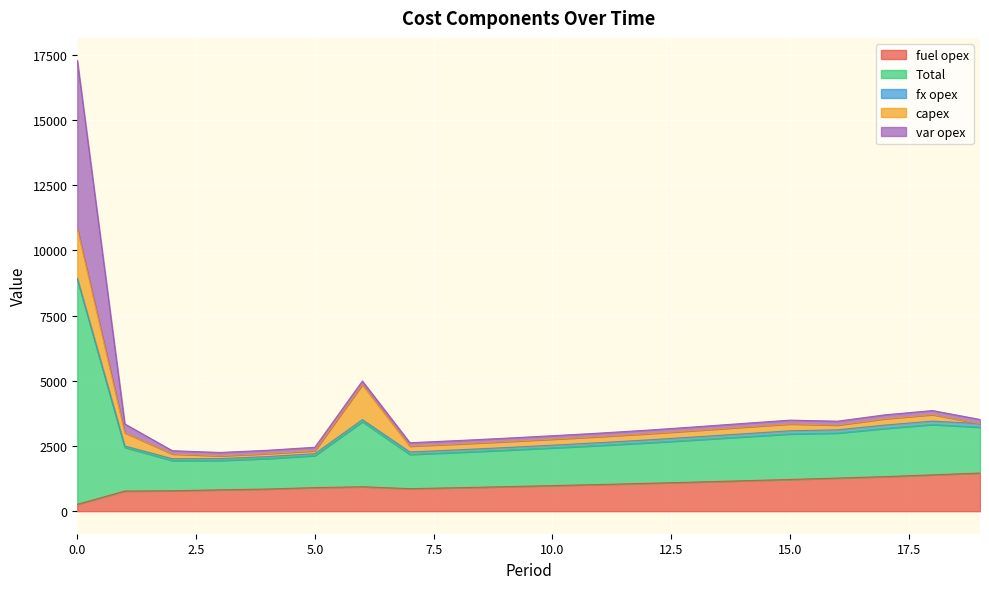

Reading right to left, extract all data points from this chart.

fuel opex: 1463	1393	1325	1270	1216	1166	1116	1069	1023	981	939	900	864	937	904	850	819	783	772	263
Total: 1759	1930	1848	1726	1746	1682	1617	1554	1498	1447	1399	1354	1313	2496	1226	1168	1126	1160	1673	8644
fx opex: 136	132	129	125	121	117	114	110	107	103	100	97	93	79	75	75	72	69	55	28
capex: 0	249	242	182	263	256	247	238	233	231	229	227	225	1344	113	113	107	182	509	1909
var opex: 160	156	152	149	146	143	140	137	135	132	131	130	131	136	134	130	128	126	337	6444